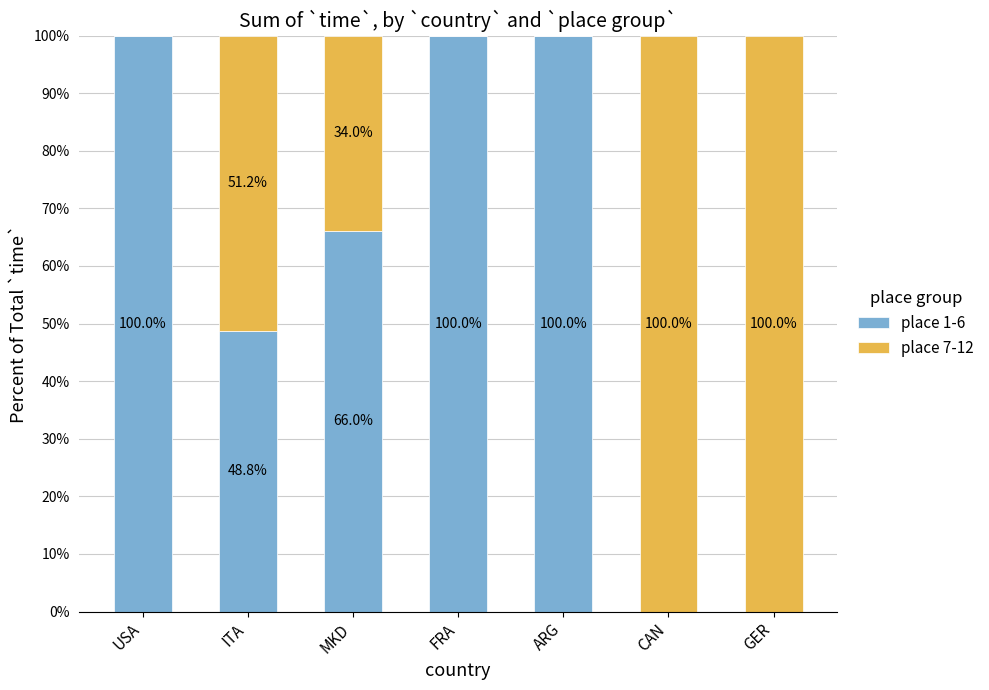

The place 1-6 series shows 0.0 at GER. True or false?

True